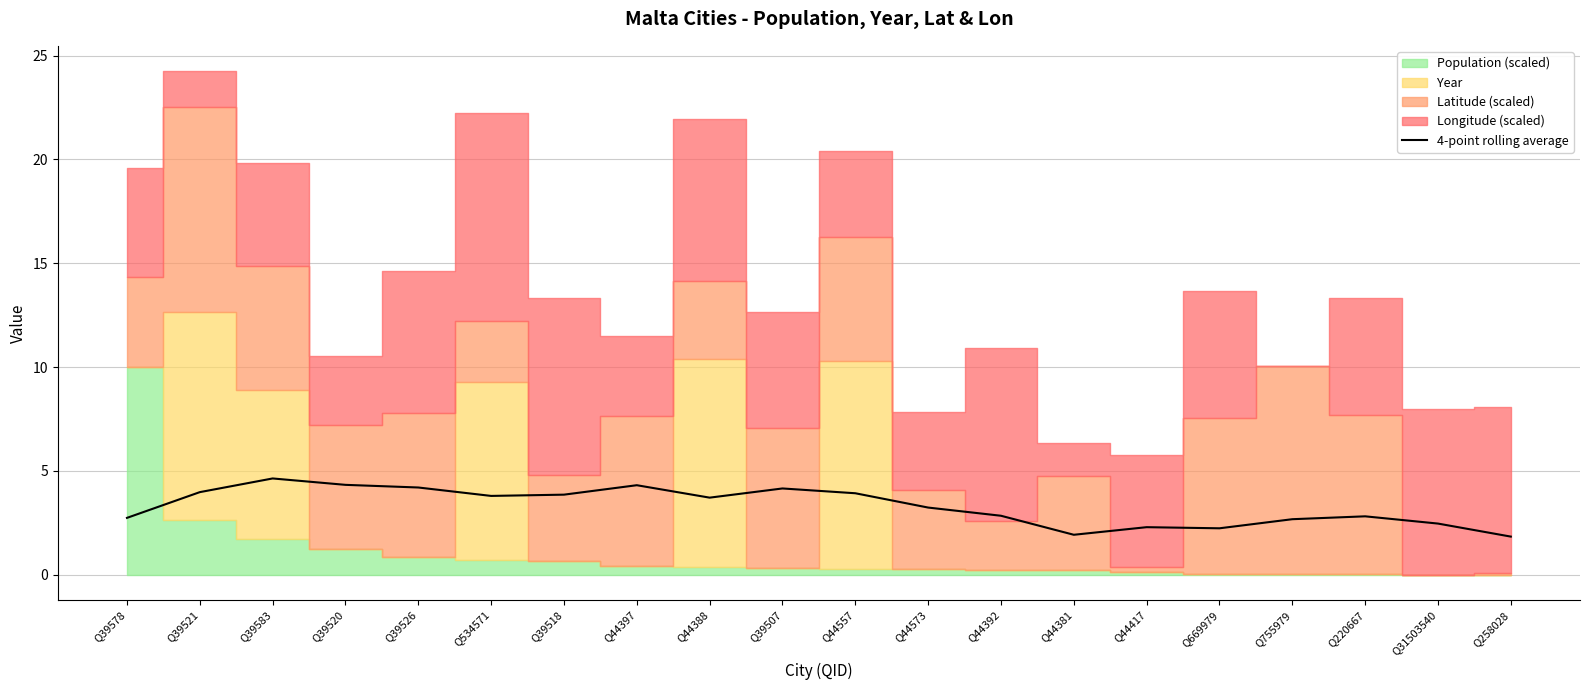

Reading right to left, list all the values displayed in this chart.

Q258028=1.8	Q31503540=2.5	Q220667=2.8	Q755979=2.7	Q669979=2.2	Q44417=2.3	Q44381=1.9	Q44392=2.8	Q44573=3.2	Q44557=3.9	Q39507=4.2	Q44388=3.7	Q44397=4.3	Q39518=3.9	Q534571=3.8	Q39526=4.2	Q39520=4.3	Q39583=4.6	Q39521=4.0	Q39578=2.7